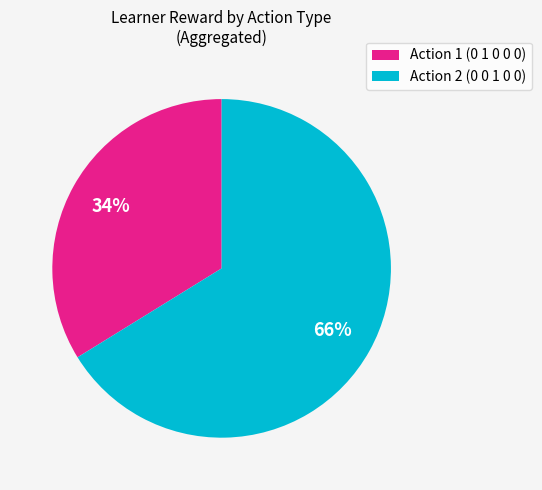

Combined, do Action 1 (0 1 0 0 0) and Action 2 (0 0 1 0 0) account for over 50%?

Yes